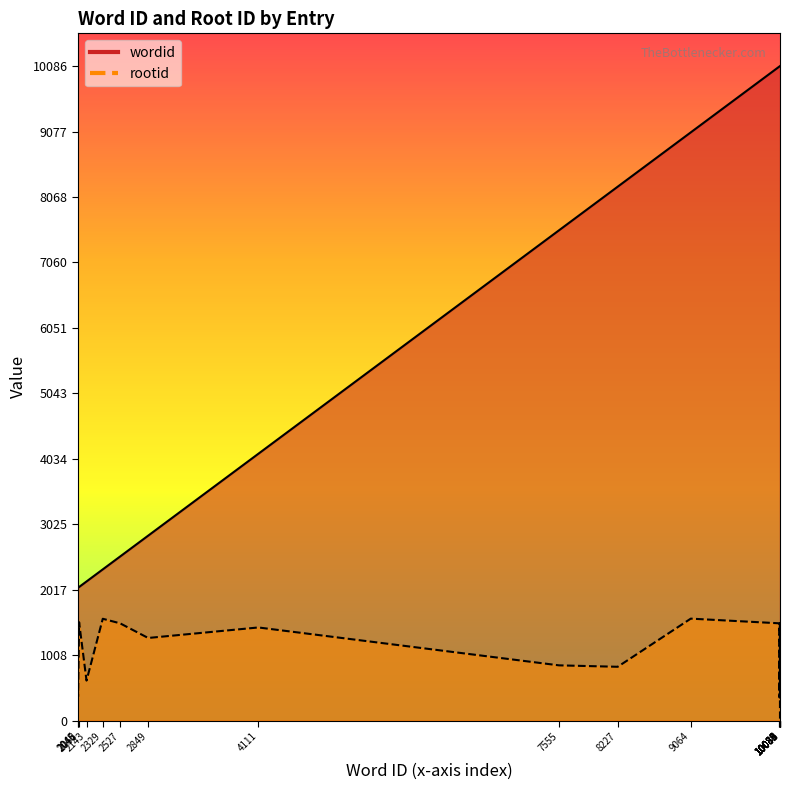

Where is wordid nearest to the value 6065?

7555